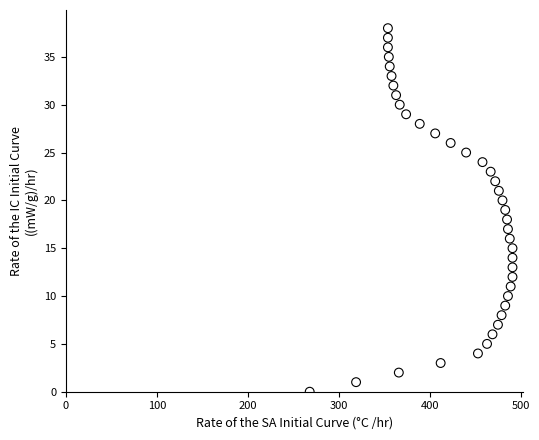

What is the range of X values (max minus min)?

223